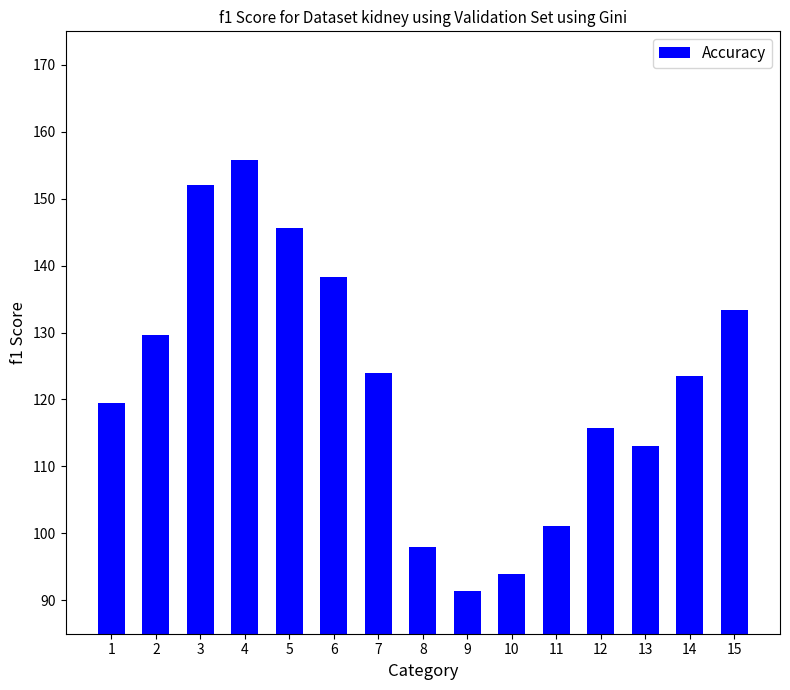

What is the difference between the values at 11 and 10?

7.3